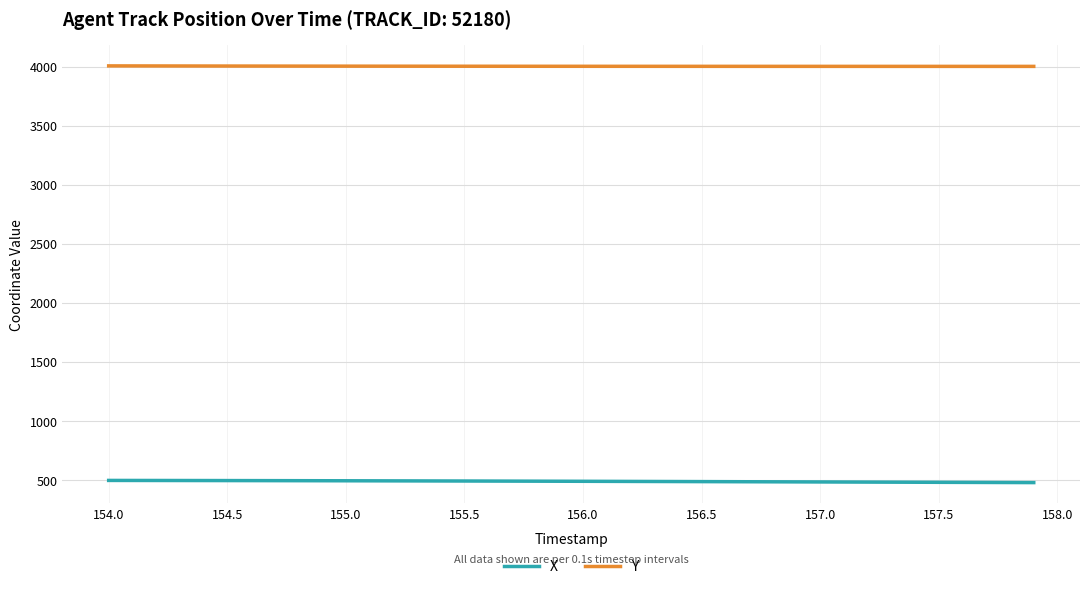

True or false: Y and X cross at least once.

False